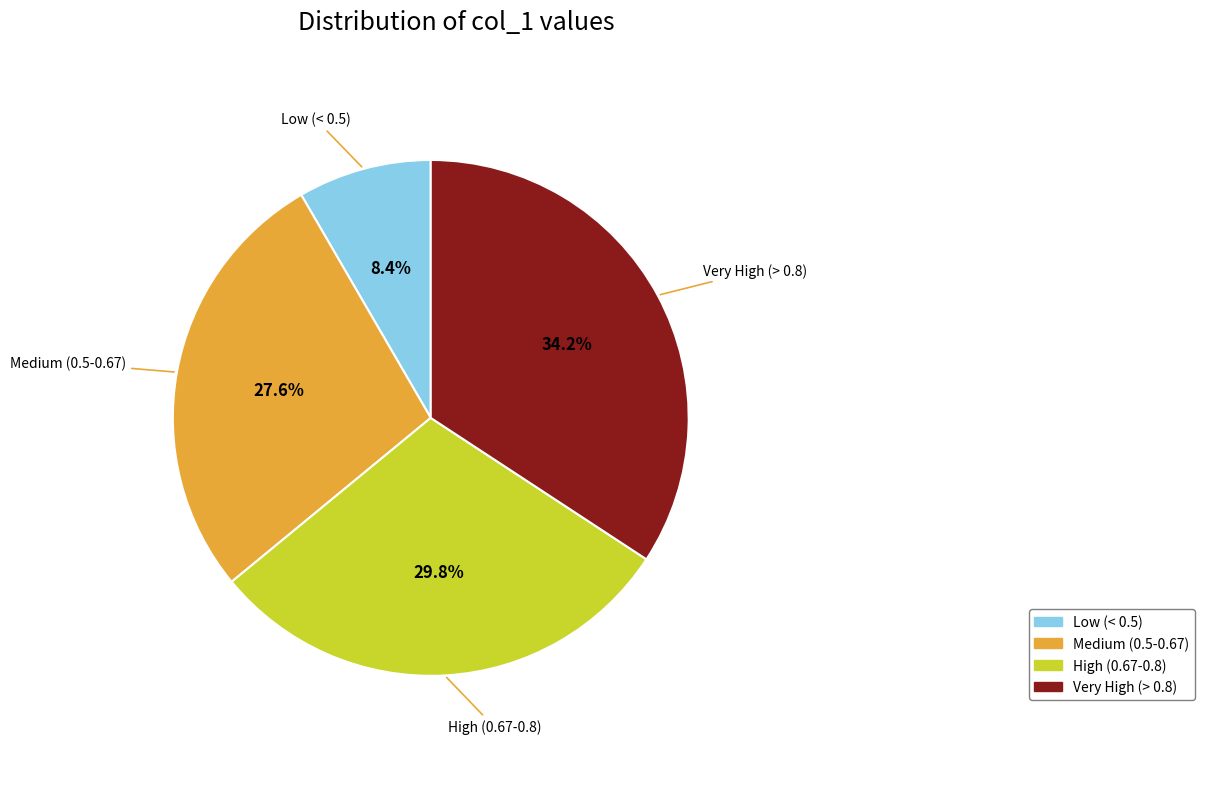

Is there a majority slice in this chart?

No